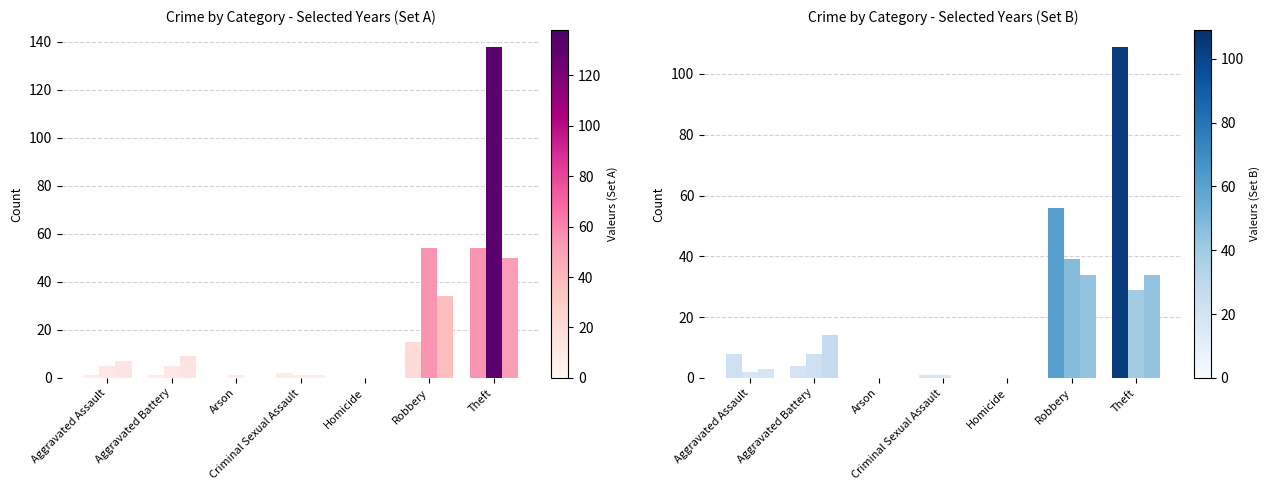

Which series changed the most between Robbery and Theft?

2019